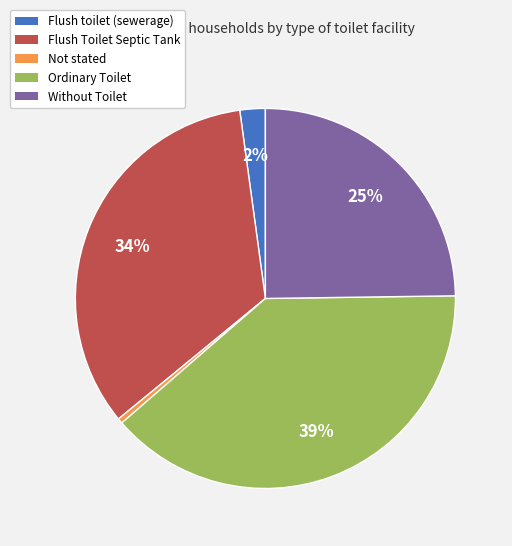

What is the ratio of the value at Flush toilet (sewerage) to the value at Not stated?

5.0